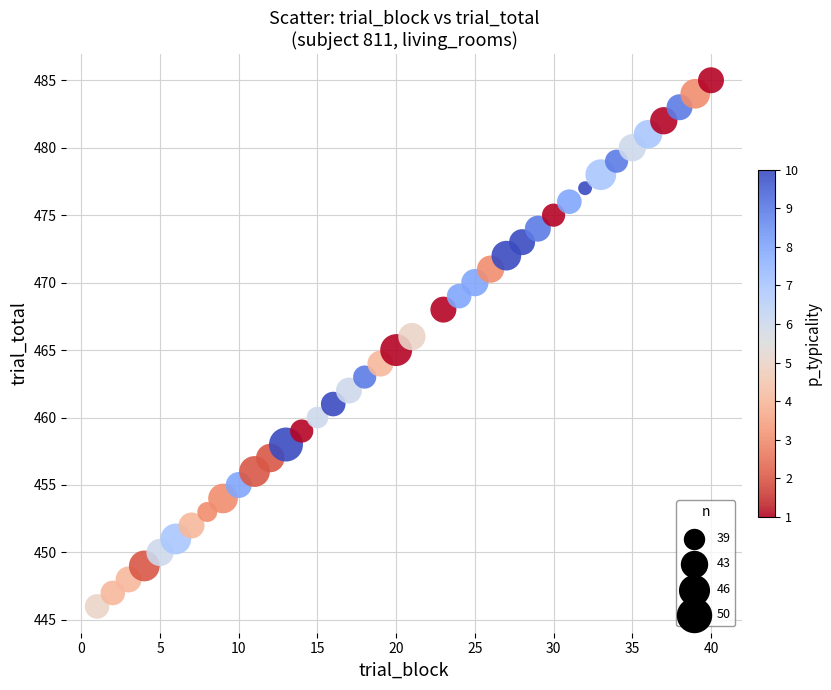

What is the range of Y values (max minus min)?

39